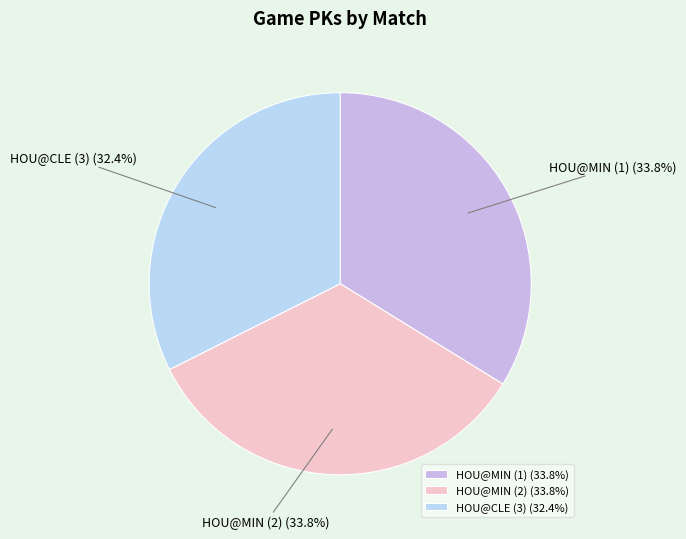

What percentage is NOT represented by HOU@MIN (2)?

66.2%